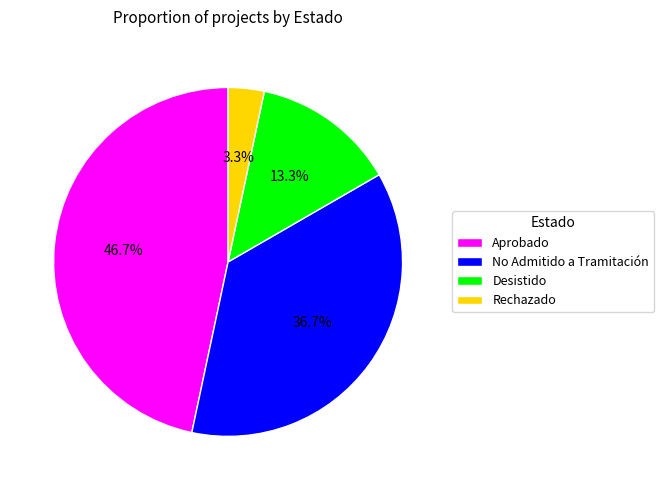

To the nearest percent, what is the average slice percentage?

25%